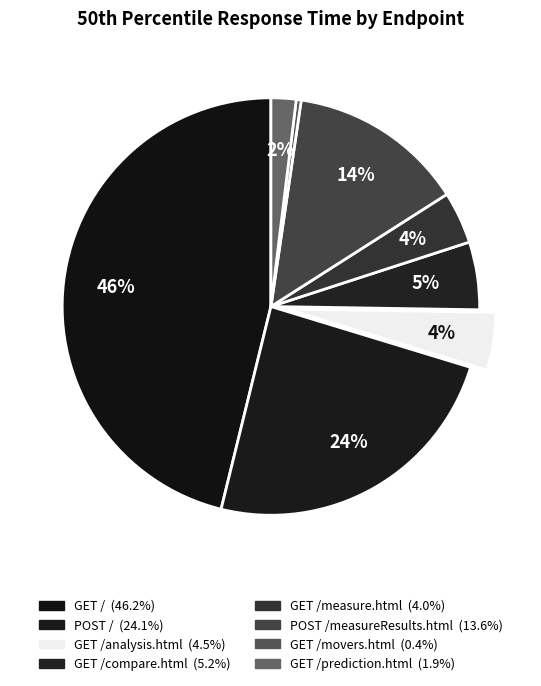

How many slices are in this pie chart?

8